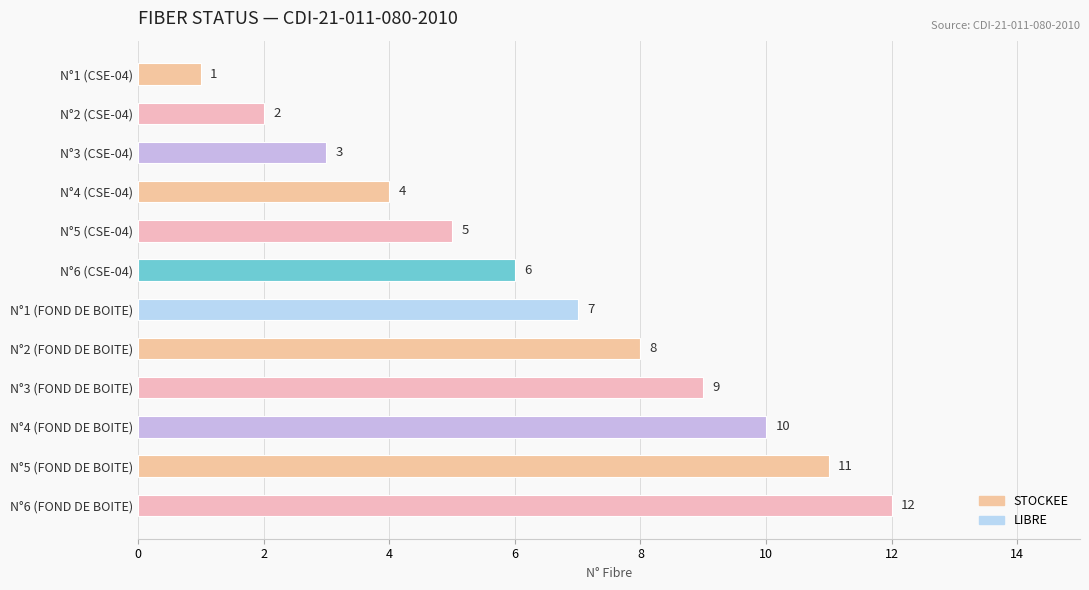

What position from the top is N°1 (FOND DE BOITE)?

7